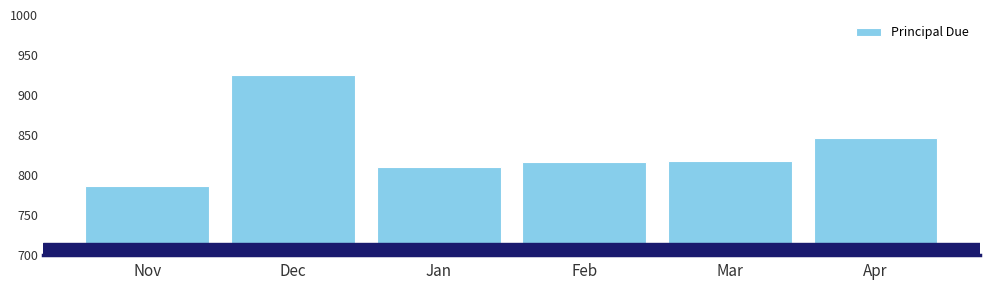

The chart shows a value of 308.4 at Dec. True or false?

False